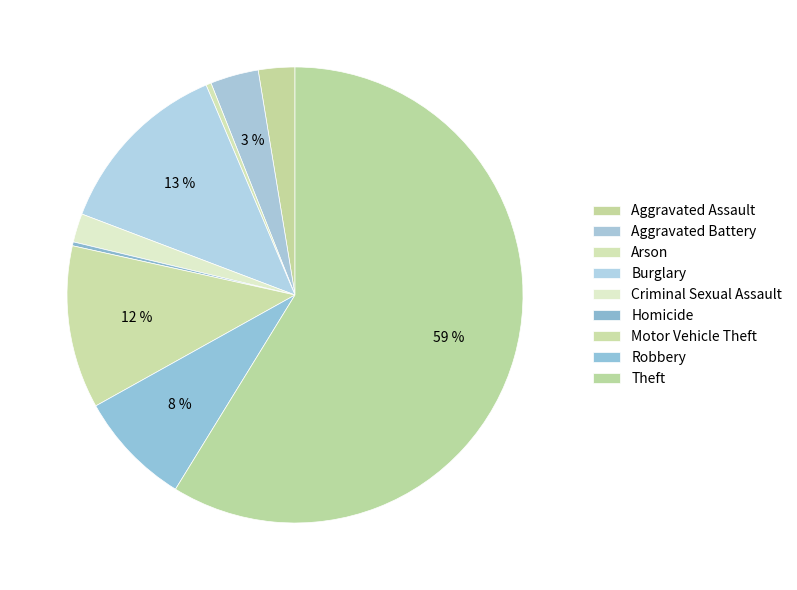

Count the number of slices in the pie.

9